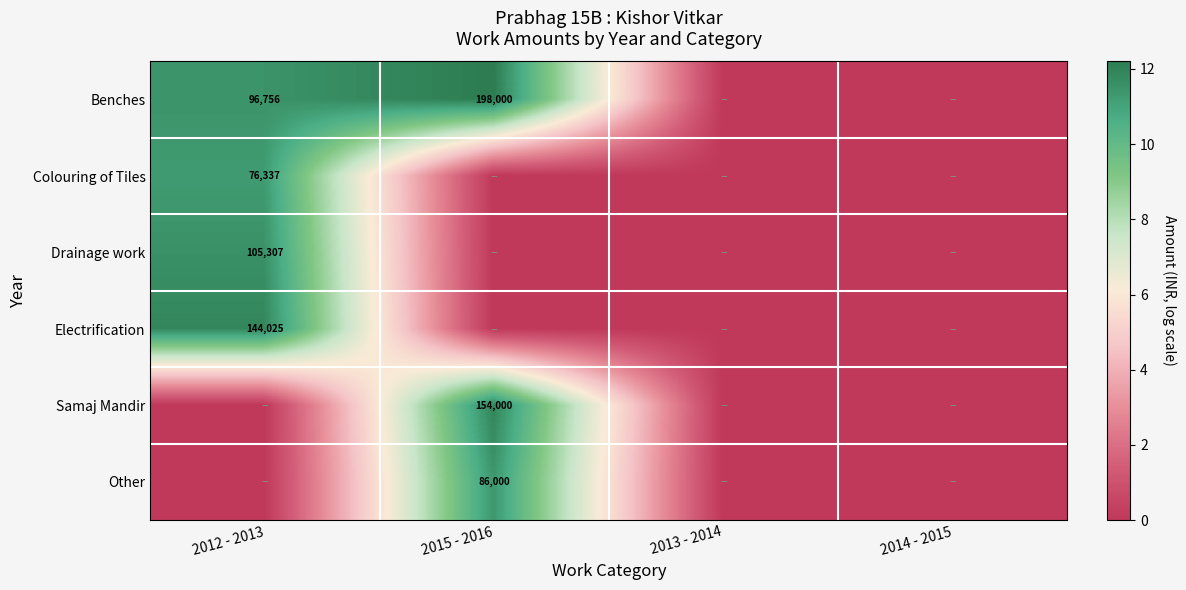

Is the value of Other at 2015 - 2016 greater than the value of Electrification at 2012 - 2013?

No